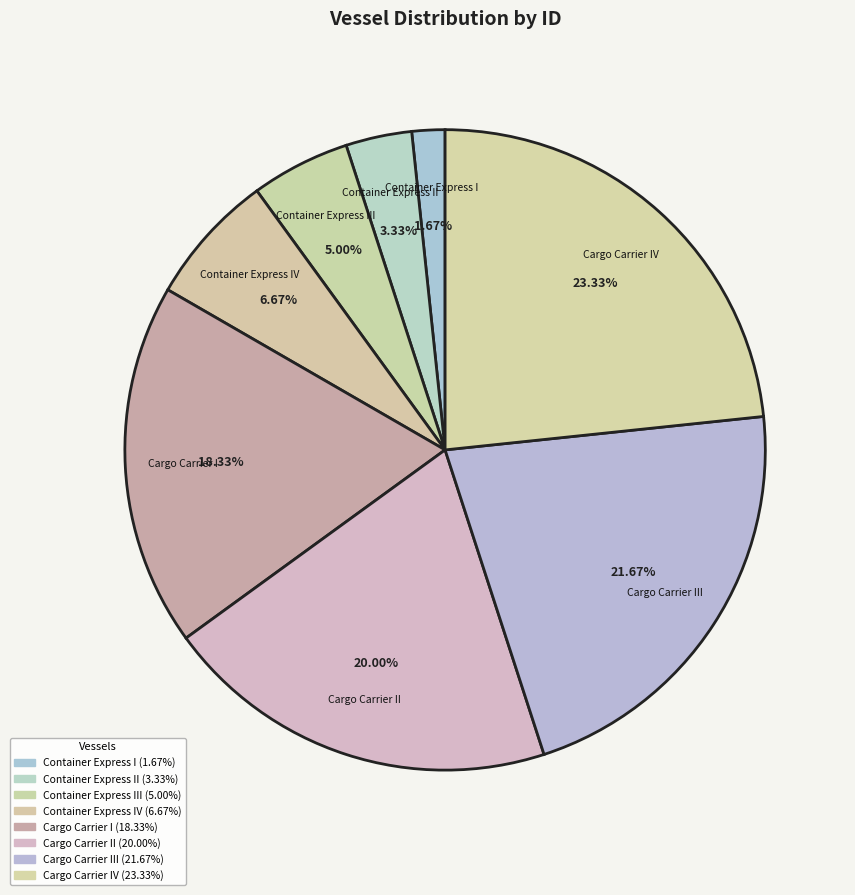

What is the largest slice in the pie chart?

Cargo Carrier IV